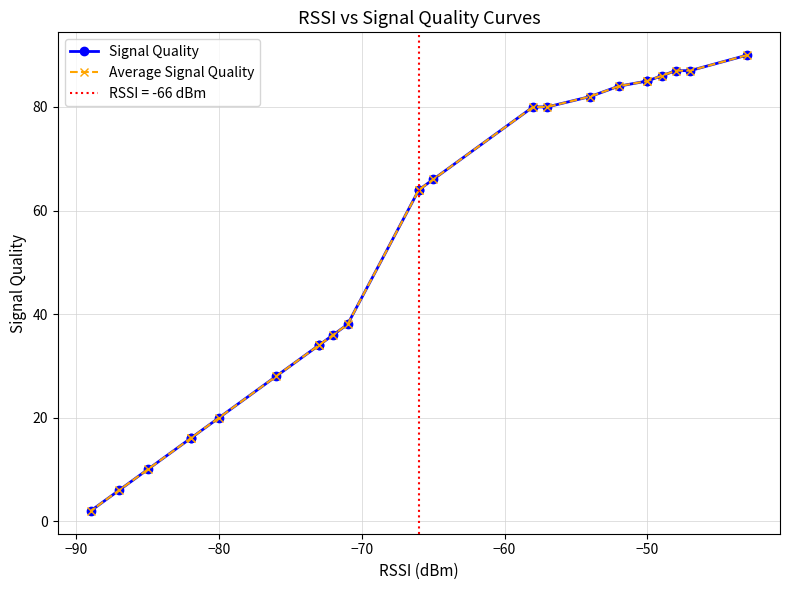

How many series are shown in this chart?

2